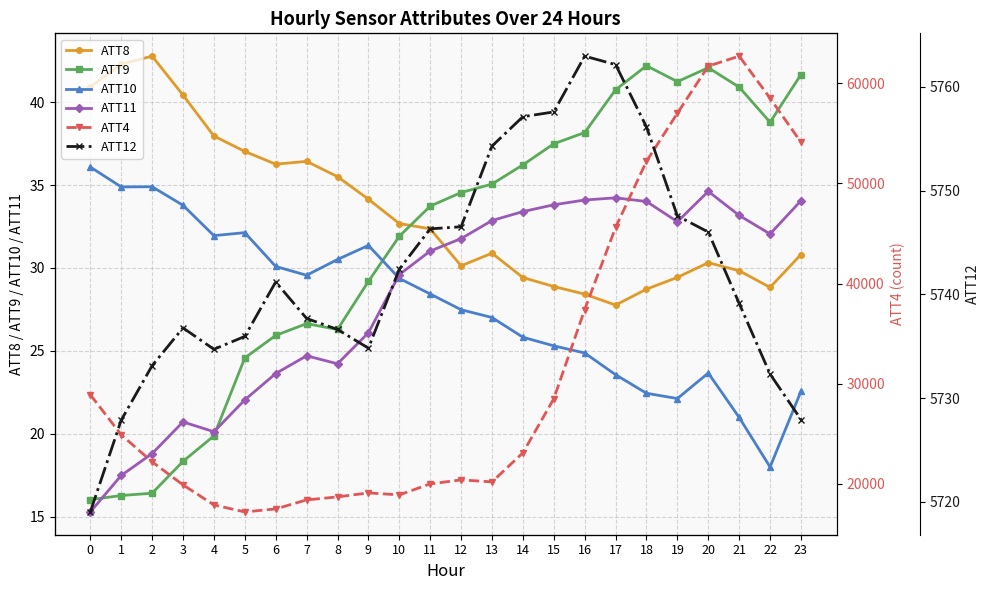

Does the chart display data point markers on the line(s)?

Yes